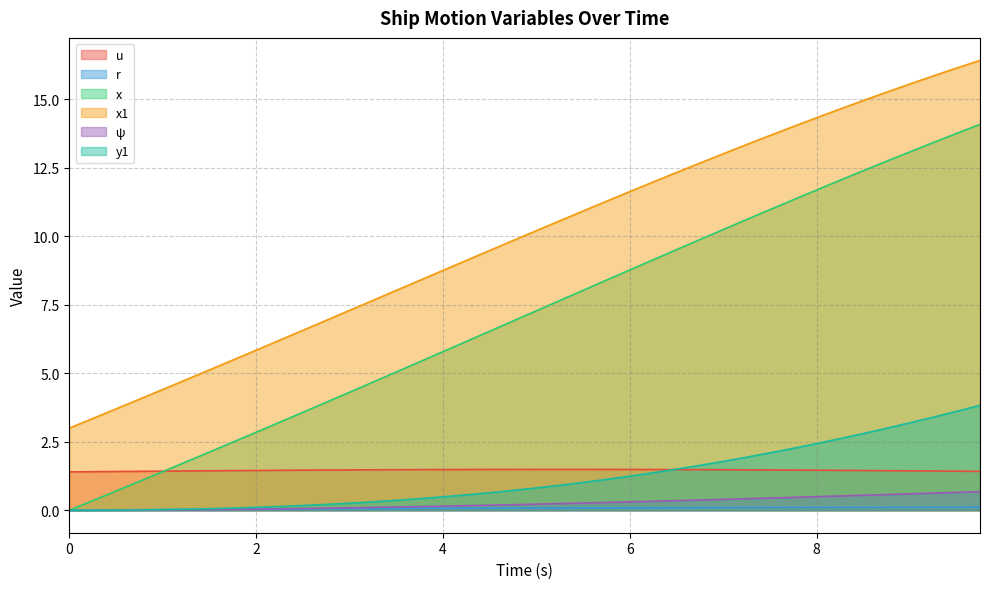

What is the label of the 19th point from the right?

5.25